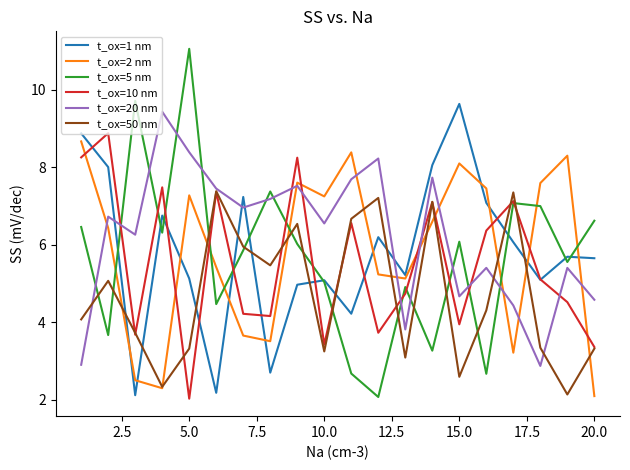

What is the smallest value displayed?

2.0